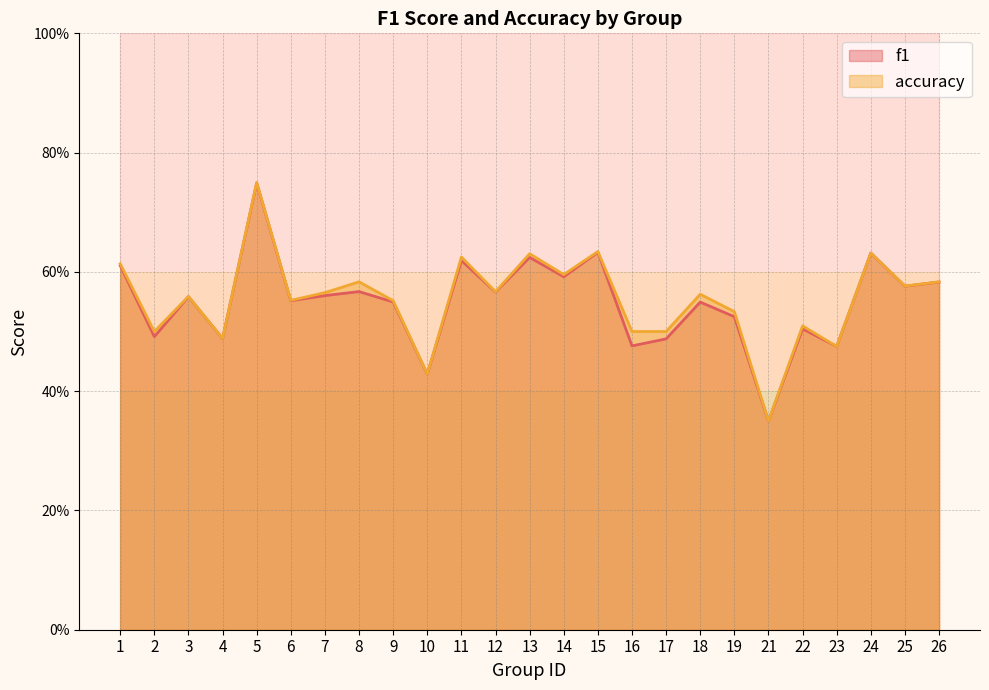

The value of accuracy at 18 is 0.6. True or false?

True